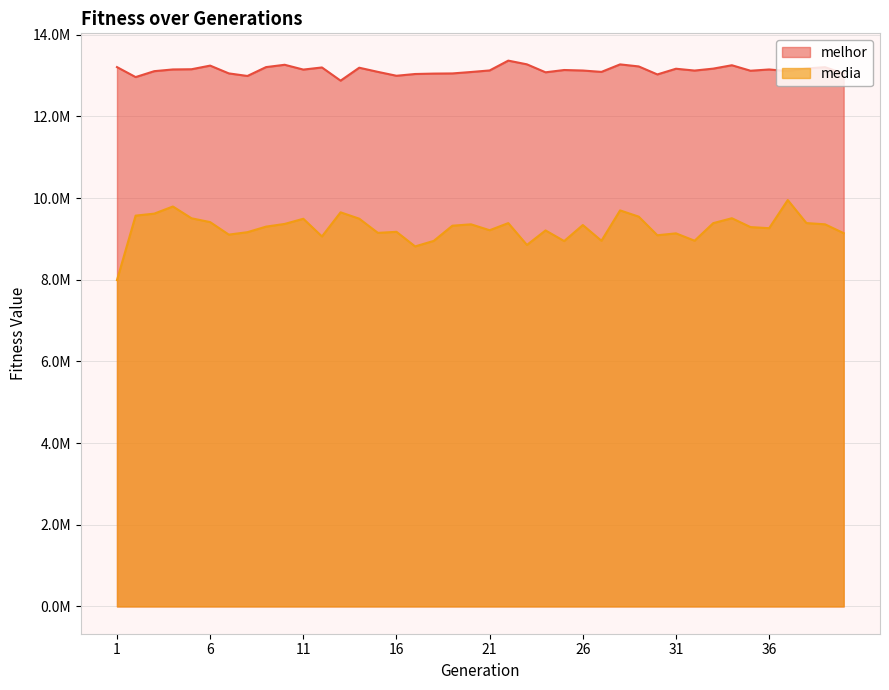

Reading left to right, extract all data points from this chart.

melhor: 1=13209745.0	2=12965131.0	3=13109959.0	4=13151964.0	5=13157223.0	6=13246141.0	7=13055557.0	8=12992350.0	9=13209562.0	10=13266566.0	11=13148887.0	12=13200720.0	13=12877597.0	14=13194620.0	15=13092830.0	16=12997443.0	17=13040543.0	18=13050568.0	19=13054503.0	20=13089498.0	21=13127918.0	22=13368205.0	23=13277353.0	24=13082161.0	25=13138366.0	26=13125987.0	27=13092203.0	28=13276045.0	29=13226051.0	30=13030246.0	31=13169574.0	32=13124839.0	33=13172327.0	34=13255038.0	35=13120594.0	36=13151613.0	37=13110830.0	38=13175689.0	39=13207803.0	40=13051037.0
media: 1=7992842.9	2=9571745.4	3=9620569.9	4=9795437.3	5=9506755.0	6=9412850.0	7=9106558.6	8=9166366.0	9=9302339.4	10=9368495.4	11=9494833.0	12=9061648.7	13=9652790.2	14=9497016.3	15=9149906.7	16=9175028.0	17=8817658.8	18=8953045.9	19=9325000.7	20=9358864.6	21=9214086.2	22=9388513.0	23=8853795.2	24=9209134.5	25=8948618.9	26=9341256.0	27=8955930.7	28=9699962.2	29=9547188.2	30=9091077.4	31=9137657.9	32=8956984.9	33=9388008.5	34=9507974.0	35=9291087.9	36=9264047.5	37=9953433.5	38=9389540.1	39=9359038.1	40=9142318.7